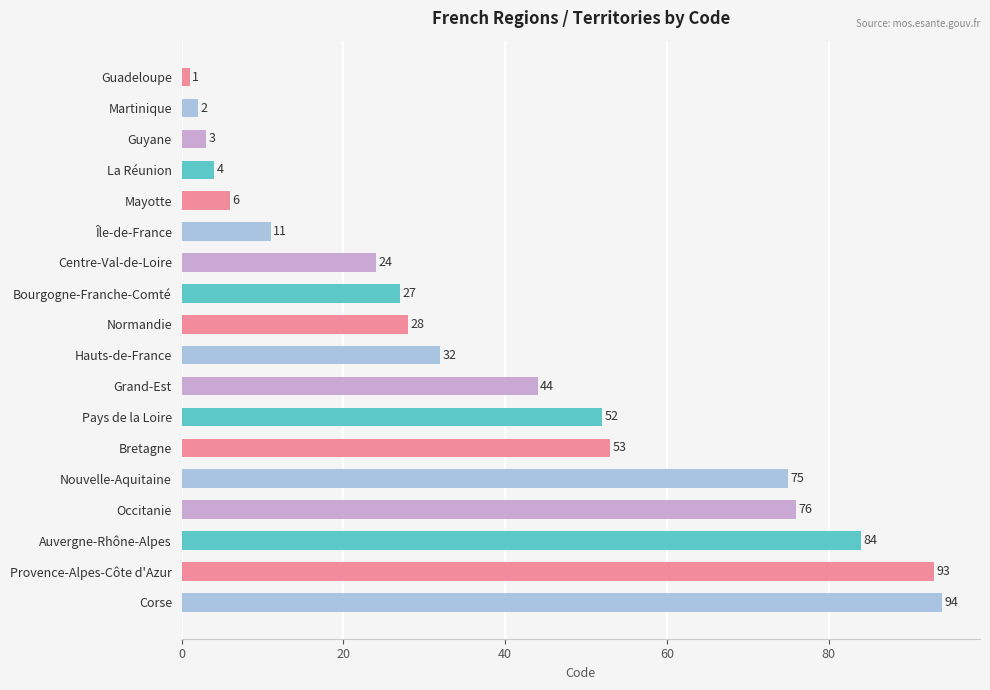

What is the greatest value displayed?

94